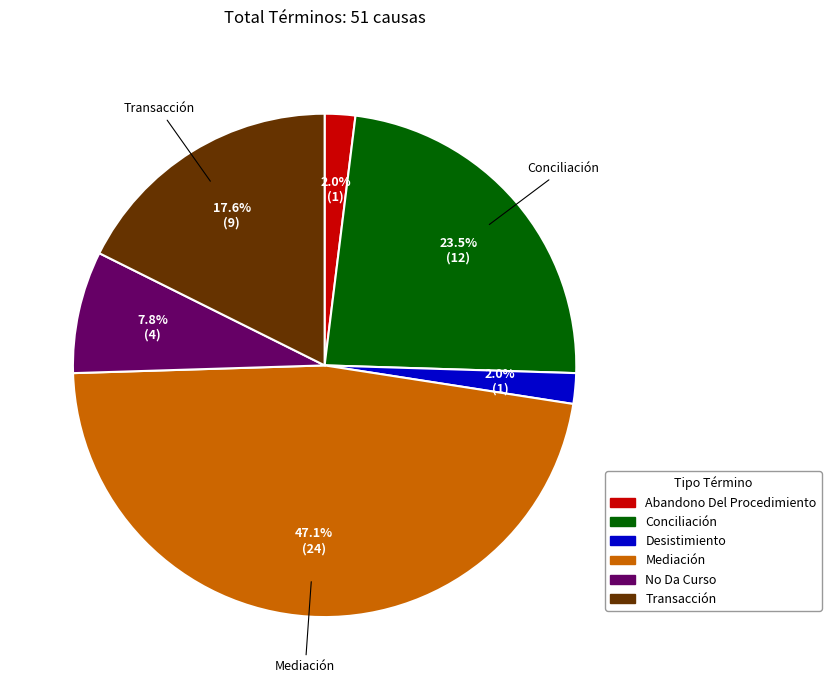

Count the number of slices in the pie.

6